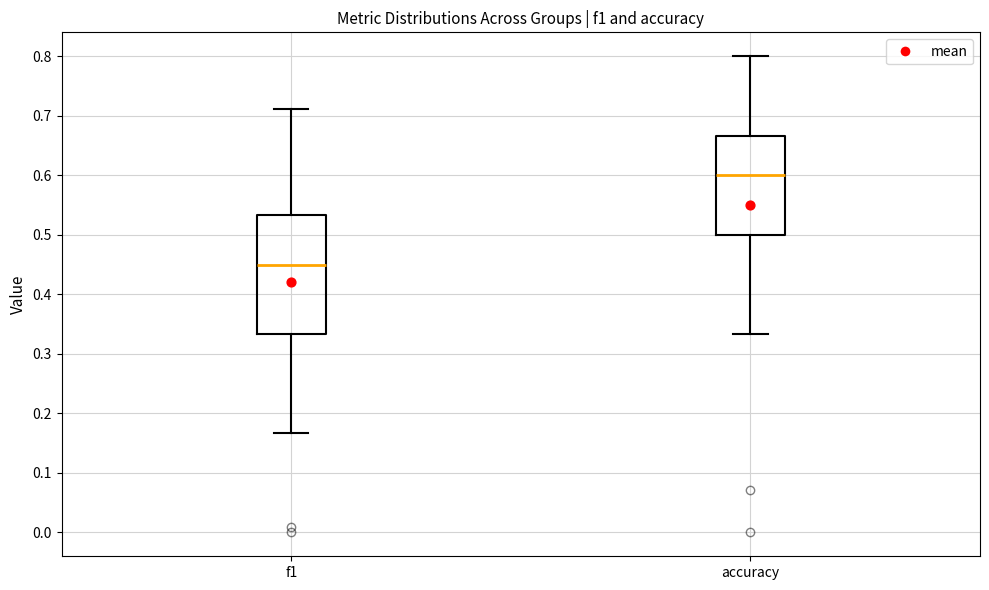

Comparing the boxes themselves (not the whiskers), which one is the tallest?

f1